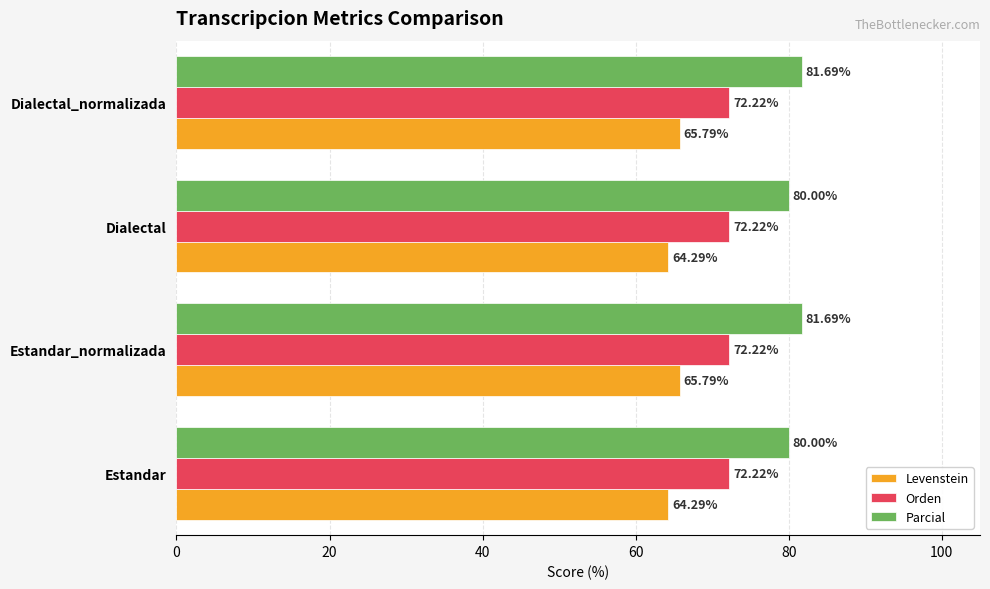

Which series has the largest range (max minus min)?

Parcial